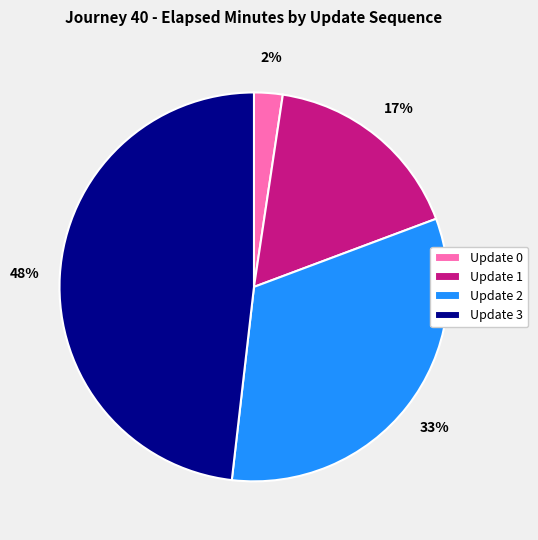

Does Update 2 account for over 50% of the chart?

No